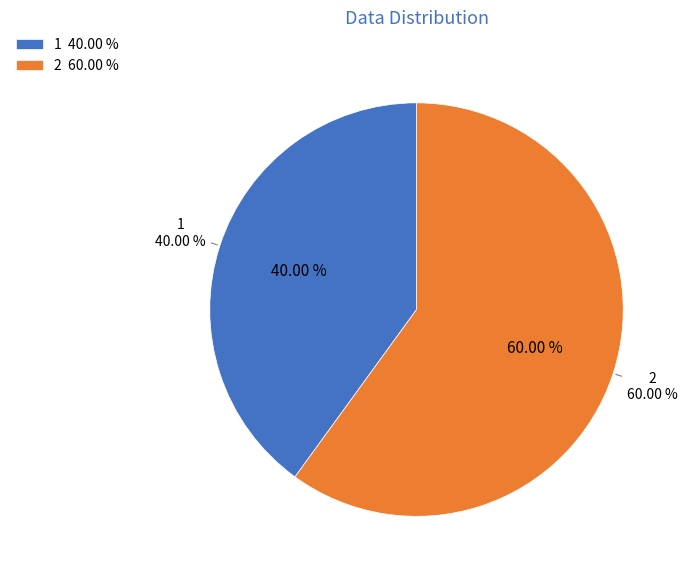

What is the ratio of the value at 2 to the value at 1?

1.5